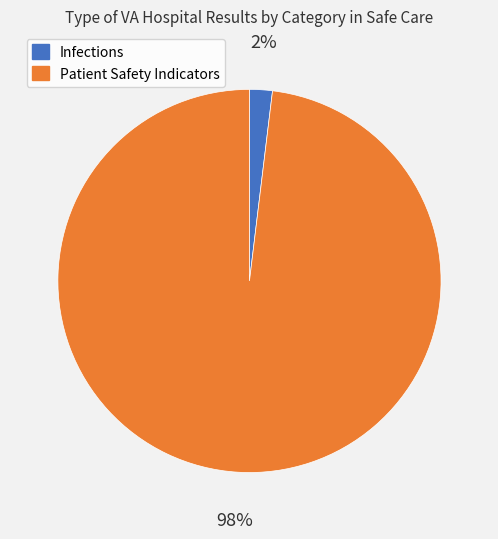

To the nearest percent, what is the difference between the largest and smallest slice percentages?

96%